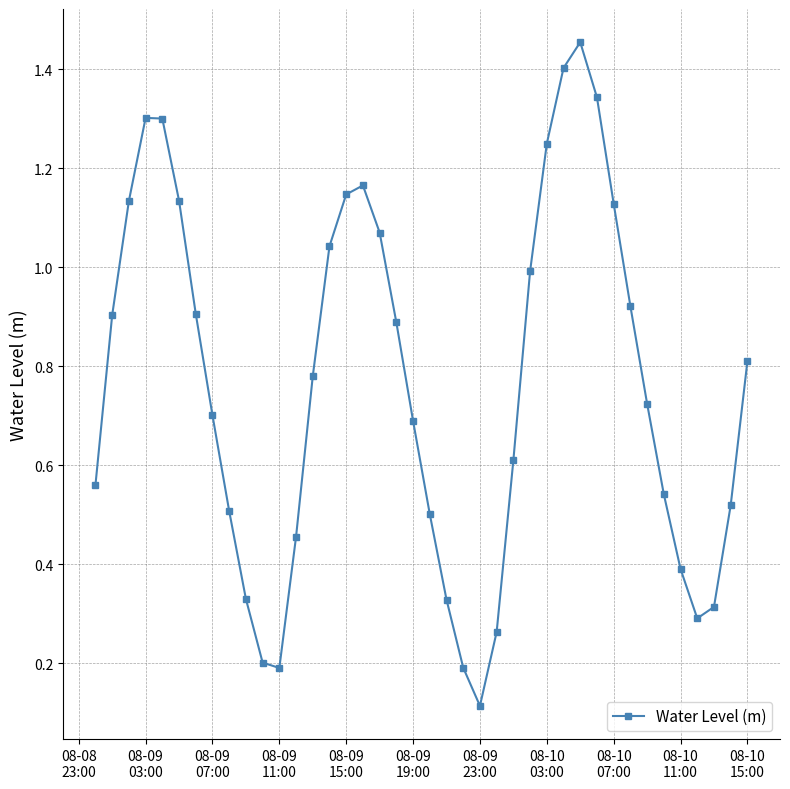

How many points are lower than both their immediate neighbors (excluding endpoints)?

3